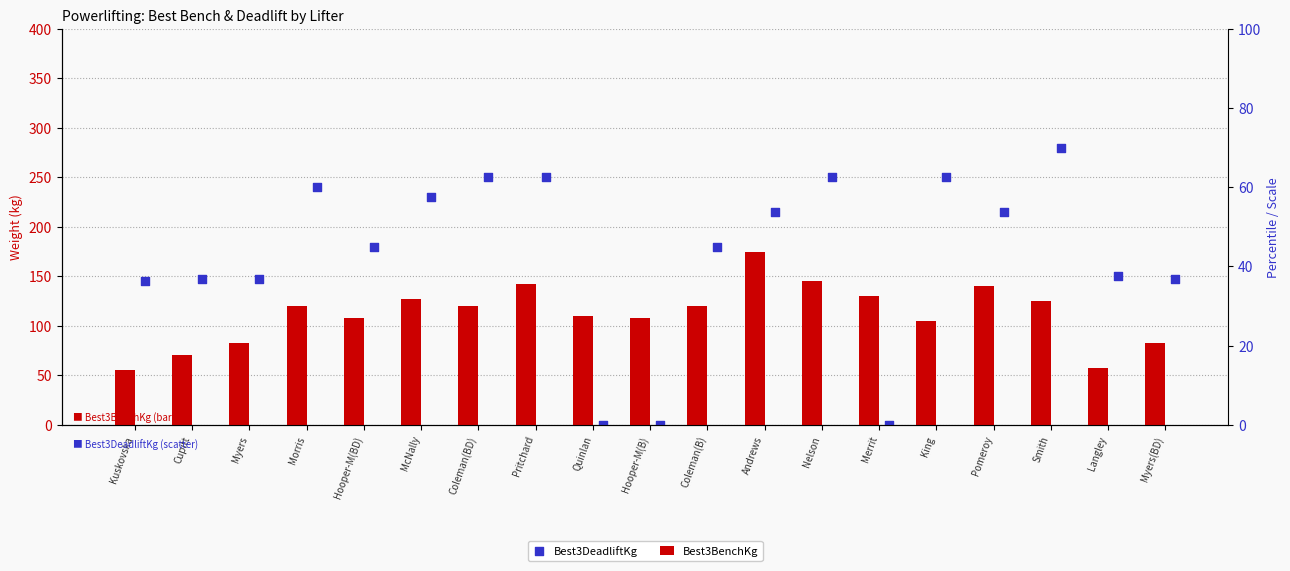

At how many categories does at least one series exceed 78?

19